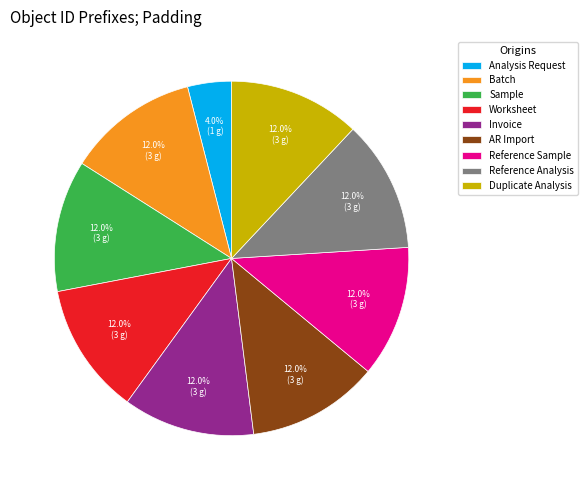

What is the smallest slice in the pie chart?

Analysis Request